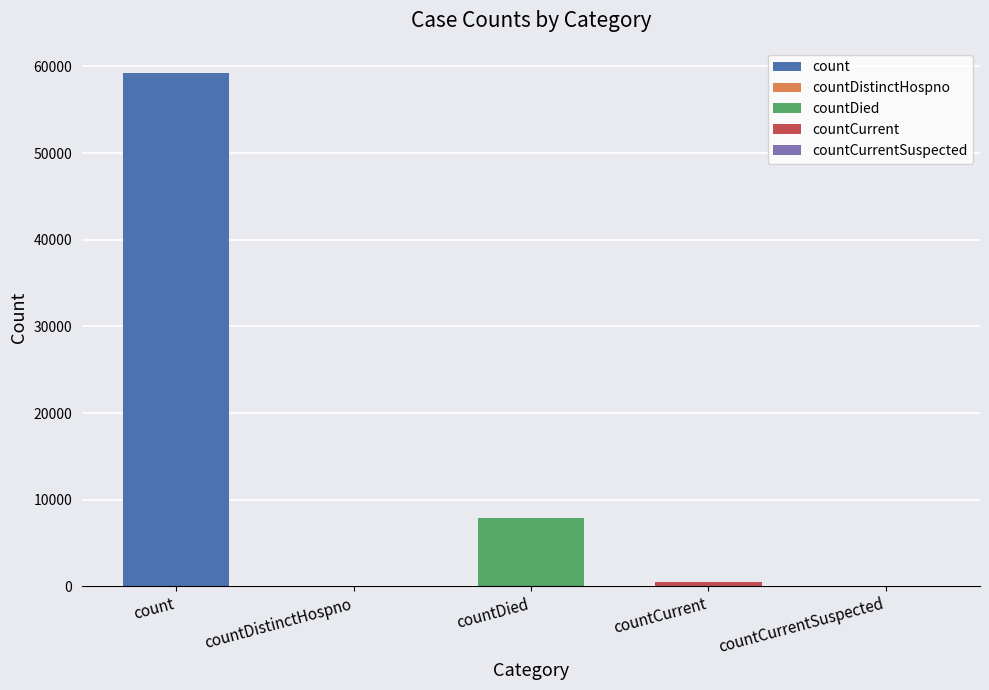

How many values are below 456?

2